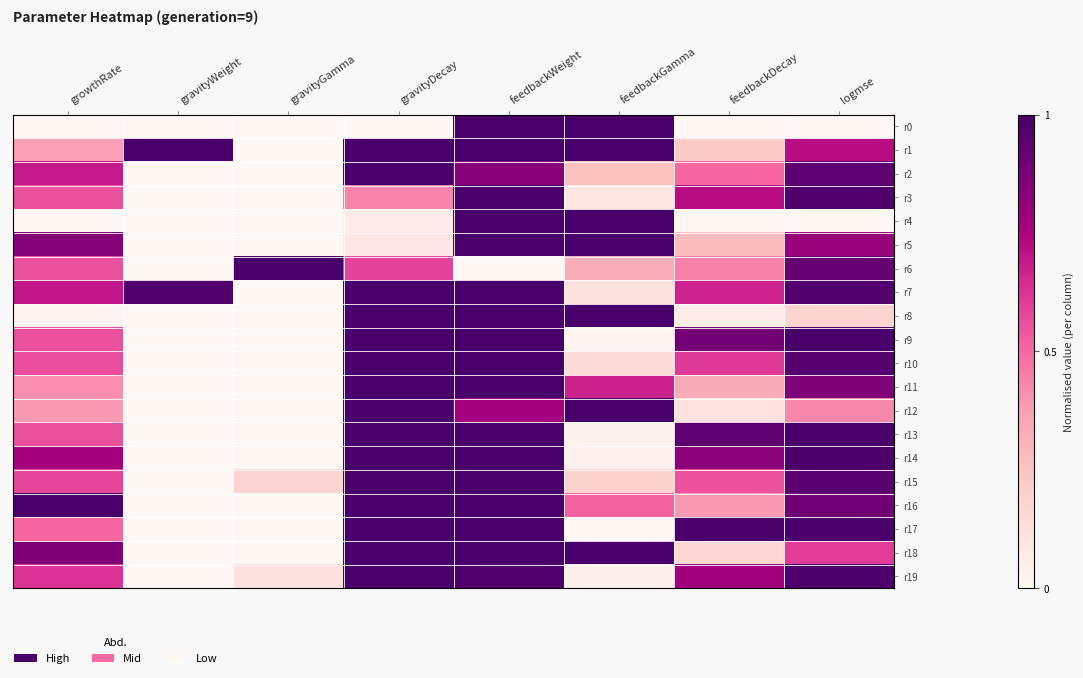

Between gravityDecay and feedbackWeight, which is larger?

feedbackWeight